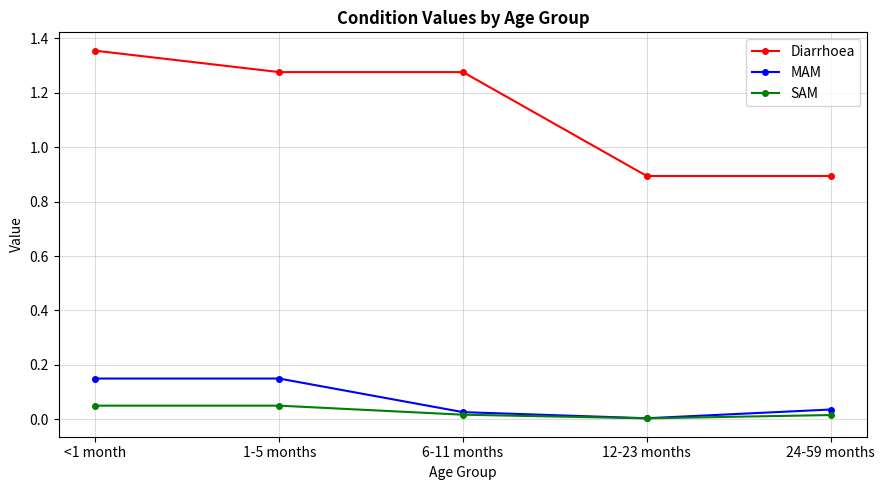

At which category does the chart reach its minimum across all series?

12-23 months